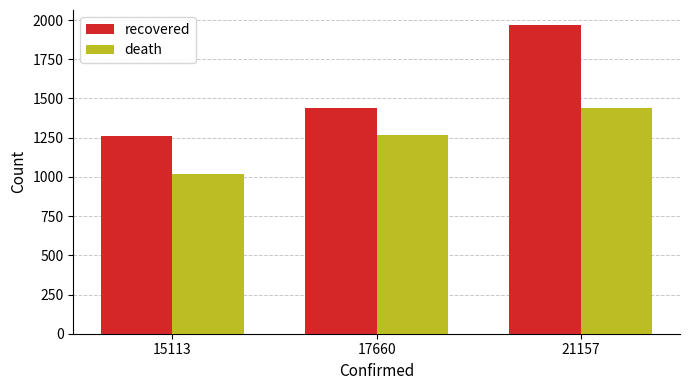

At which category does the chart reach its peak across all series?

21157